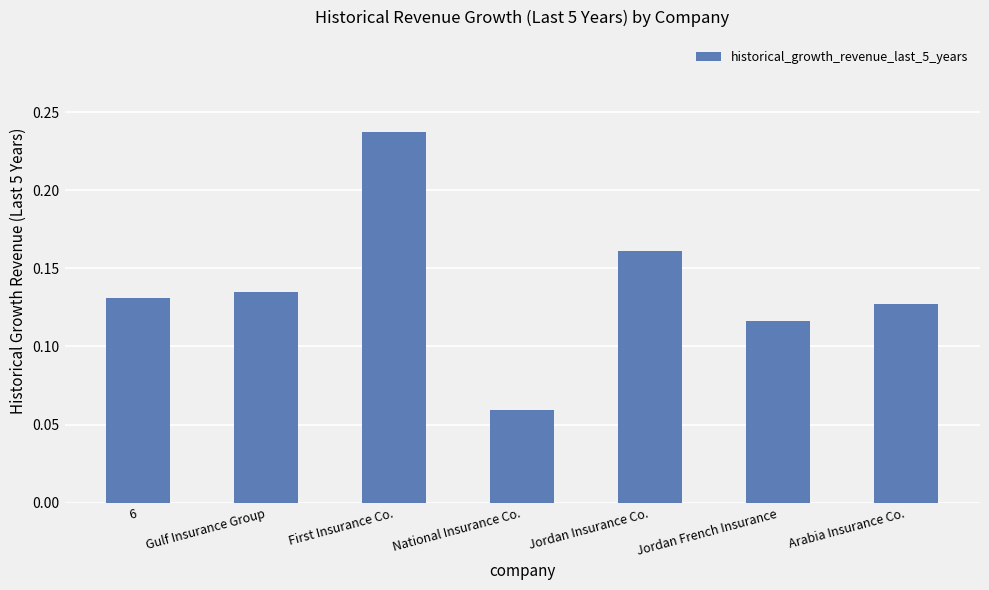

The chart shows a value of 0.0 at Gulf Insurance Group. True or false?

False